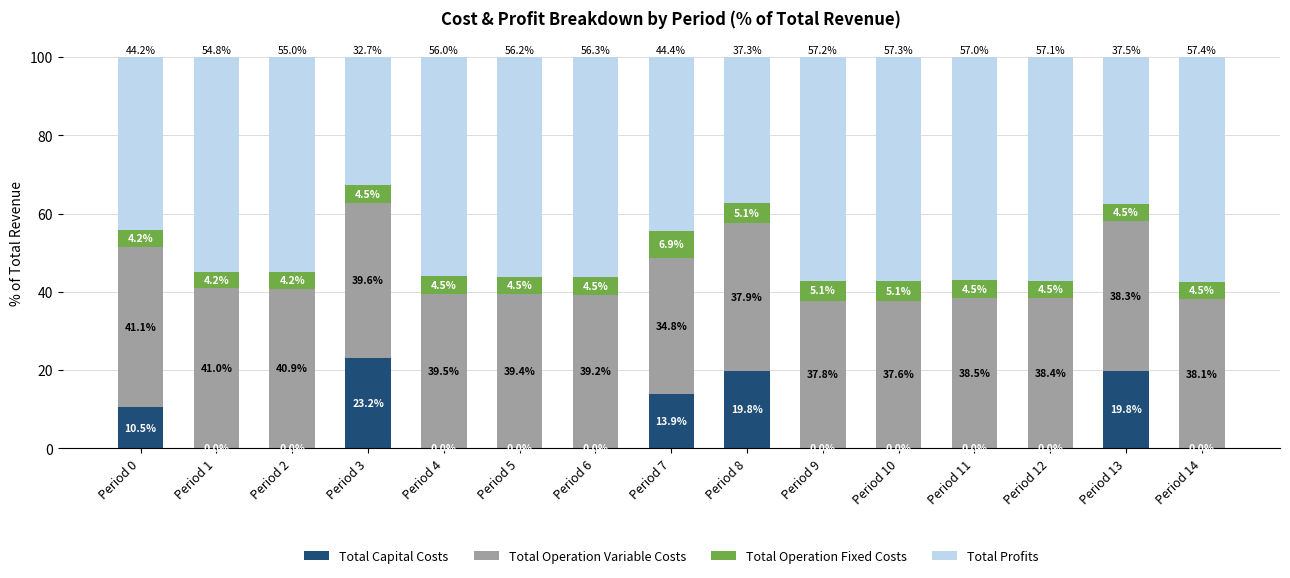

True or false: Total Capital Costs has a value of 23.2 at Period 3.

True